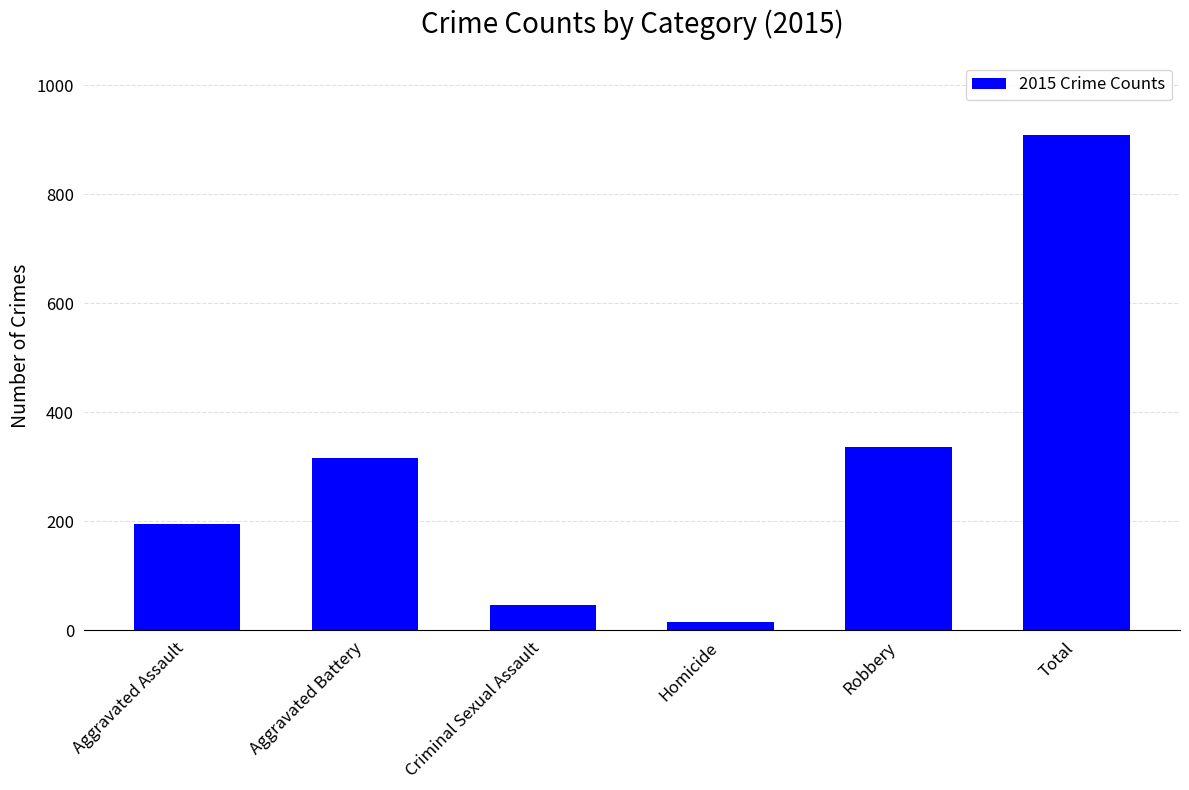

What is the minimum value shown in the chart?

15